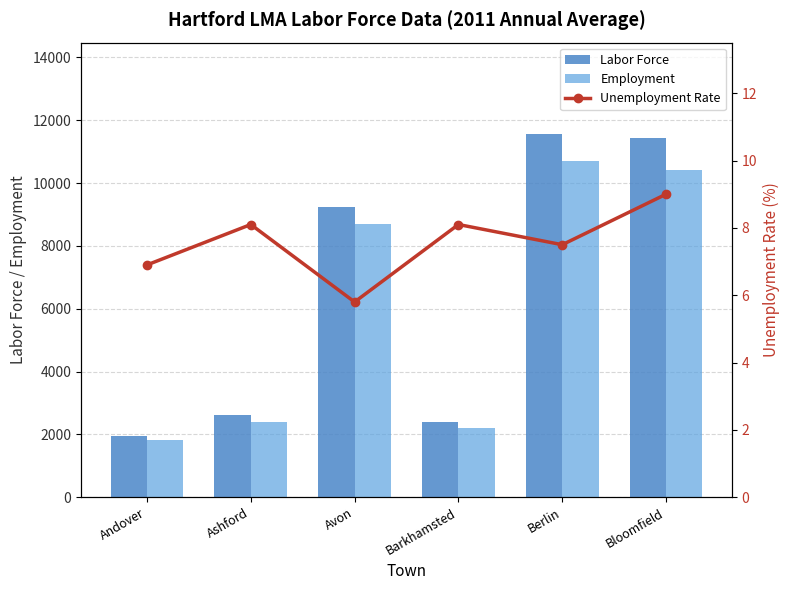

Rank the categories by Employment value from highest to lowest.

Berlin, Bloomfield, Avon, Ashford, Barkhamsted, Andover